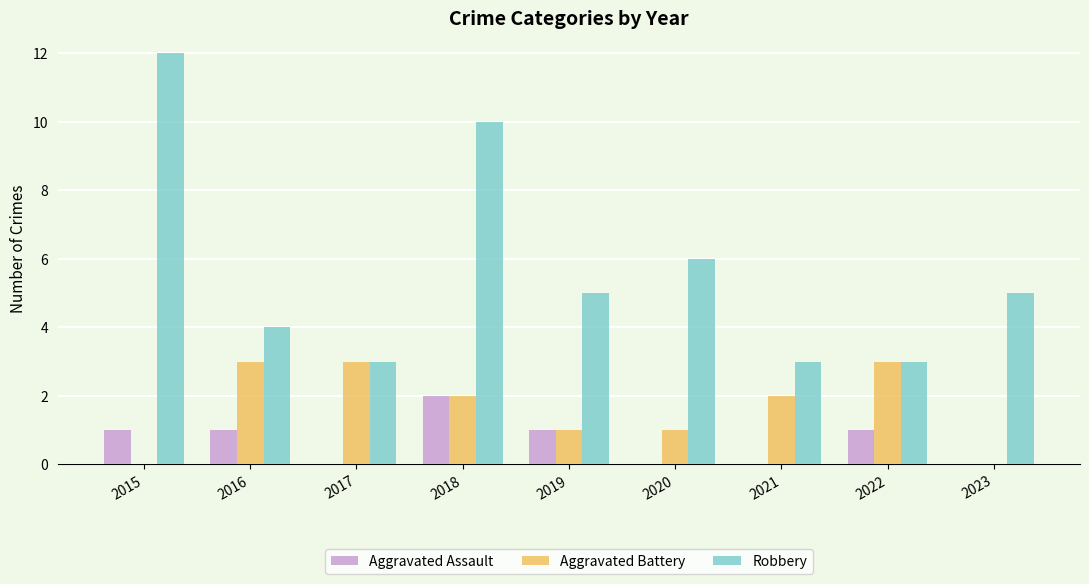

The value of Aggravated Assault at 2016 is 1. True or false?

True